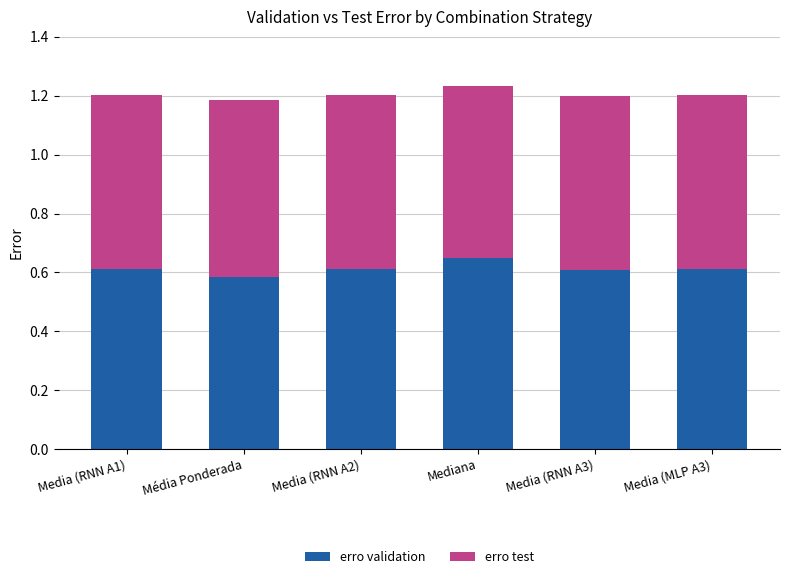

How many erro validation values are between 0 and 1?

6